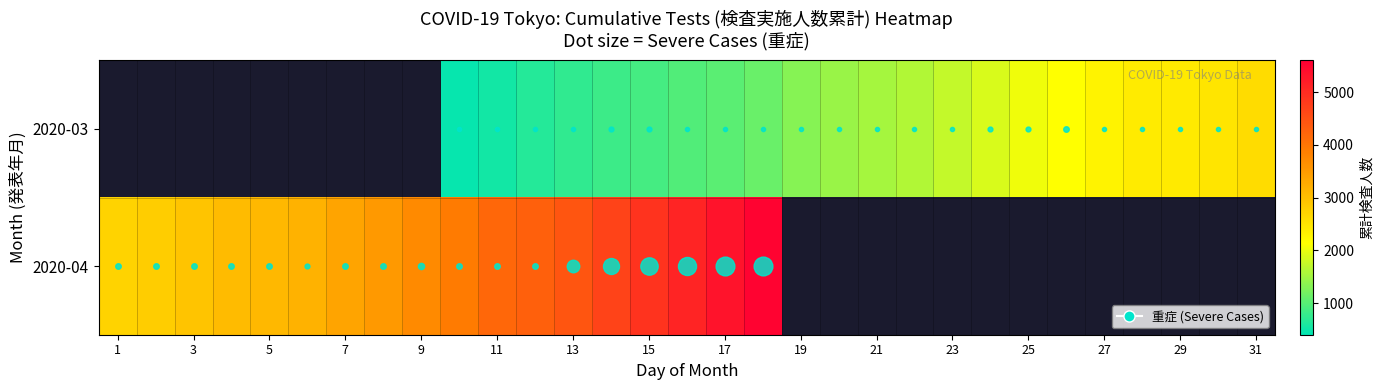

Is it true that 2020-04 equals 1367.6 at 17?

False